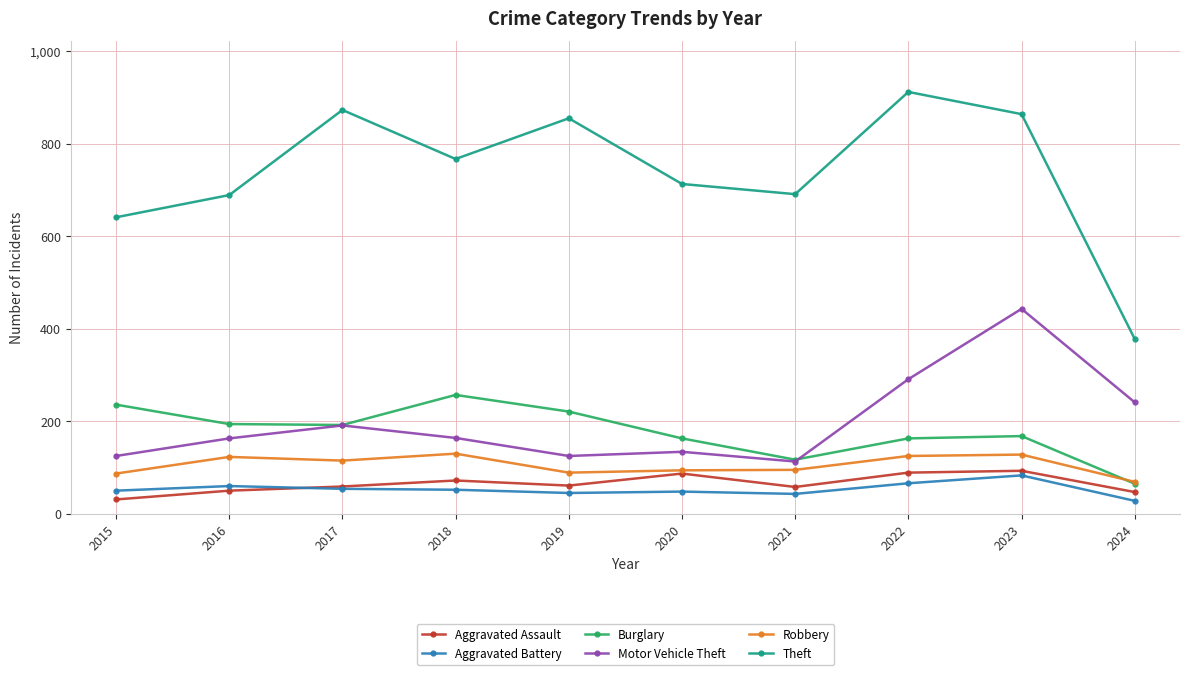

What is the sum of all Theft values?

7383